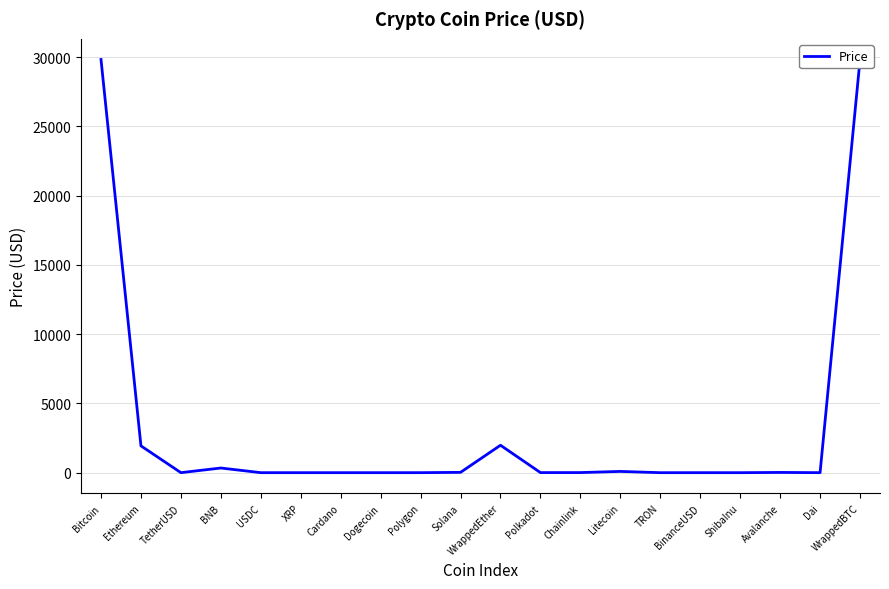

At which category does the data reach its first local peak?

BNB